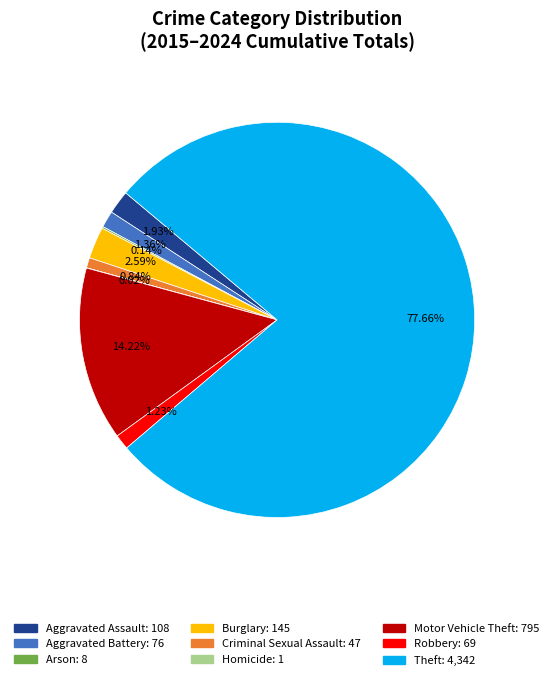

Is the sum of Theft and Motor Vehicle Theft greater than half?

Yes